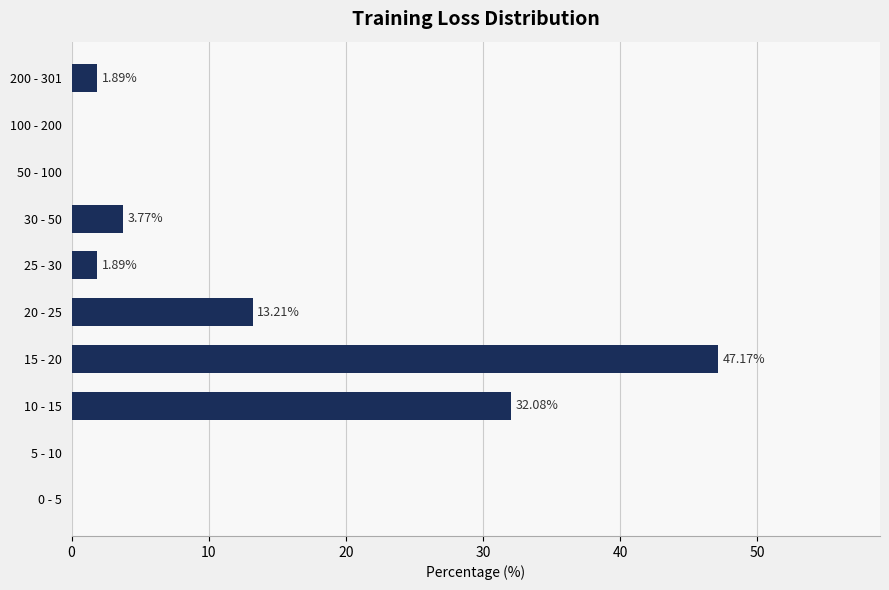

Between 25 - 30 and 30 - 50, which is larger?

30 - 50